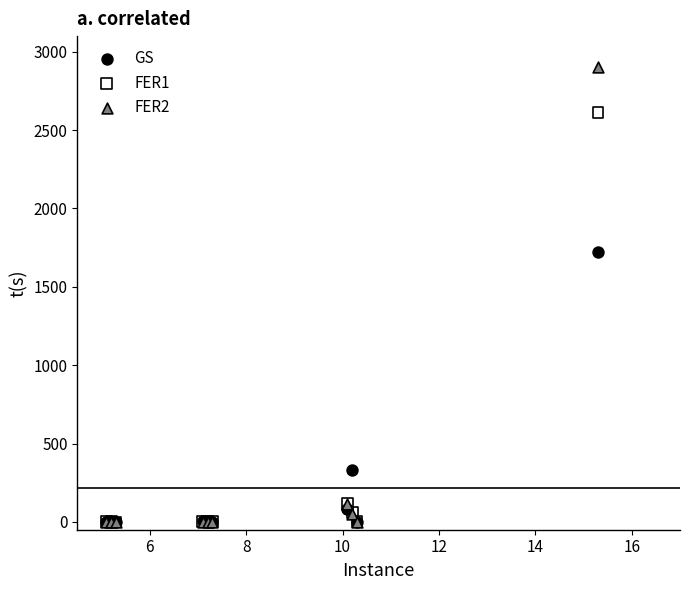

Across all series, what Y value is closest to 1452?

1720.7